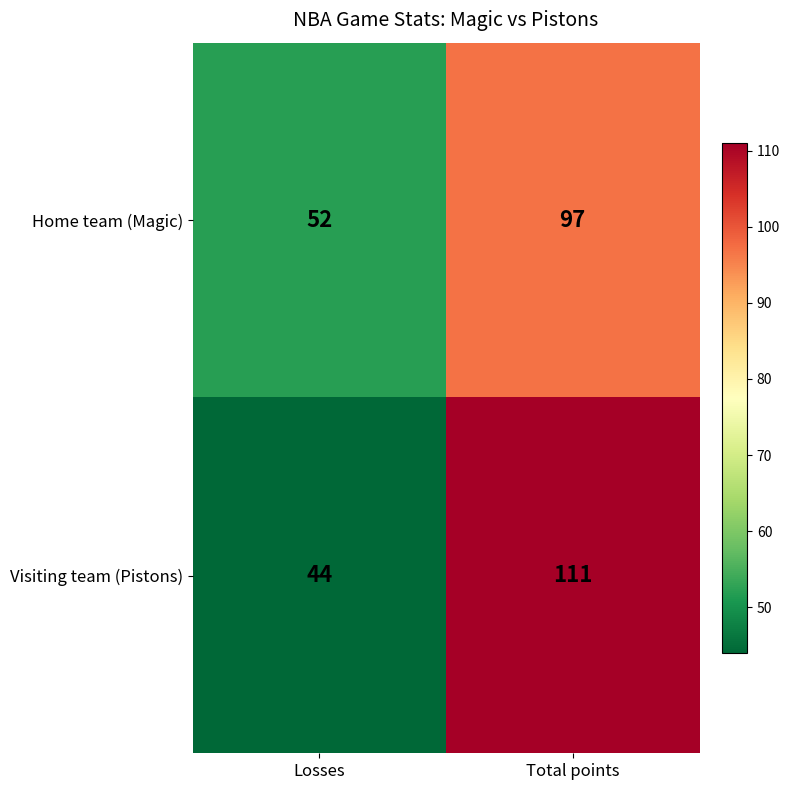

At which label is Home team (Magic) closest to 74?

Losses